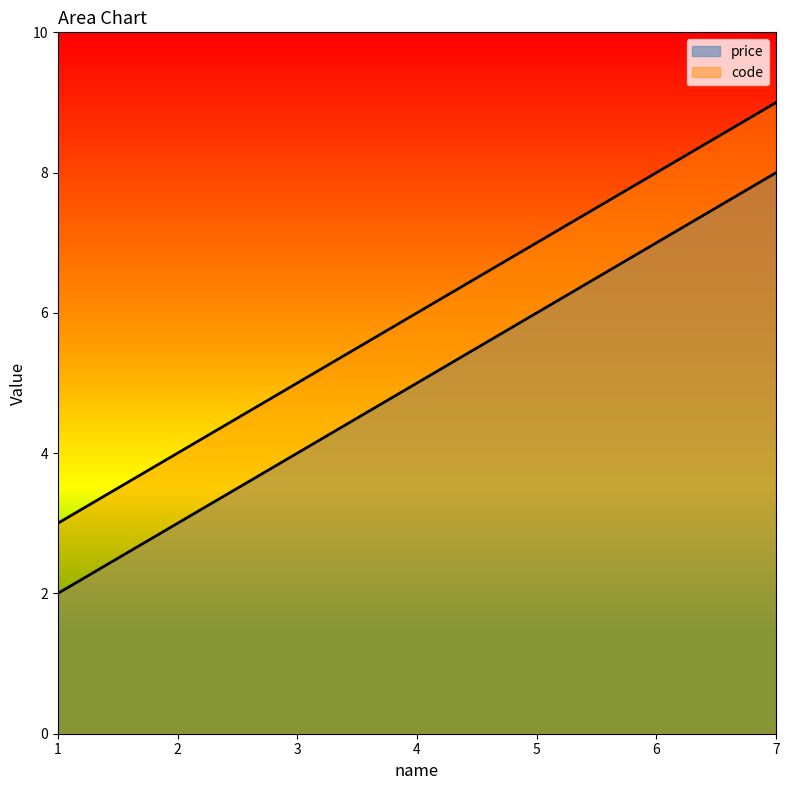

What is the maximum value for price?

8